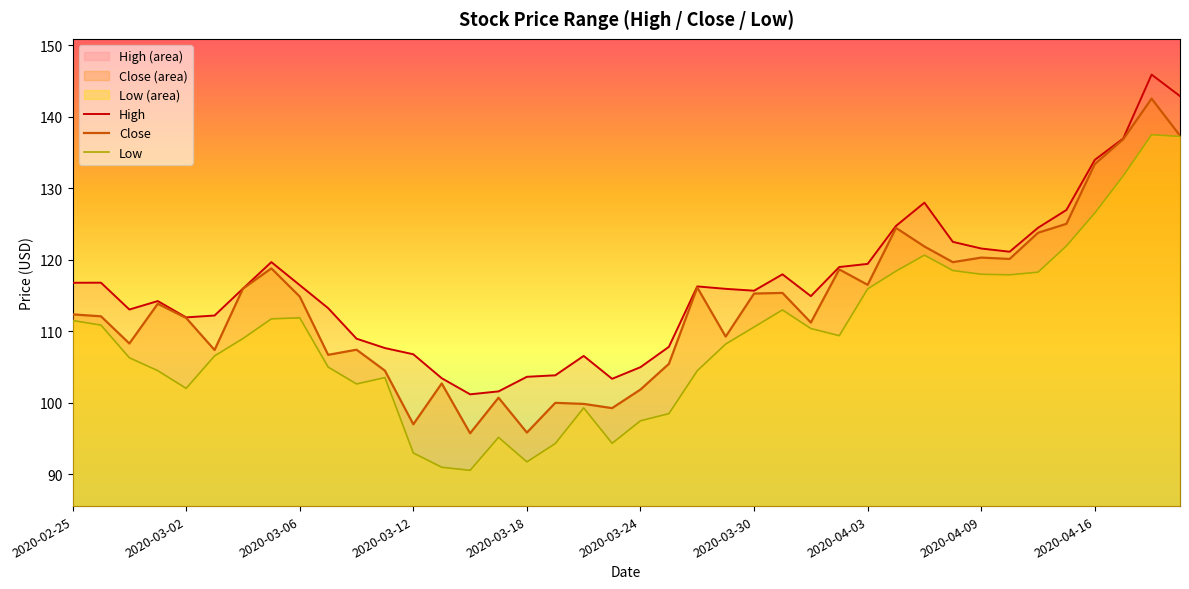

List the series in order of their peak value, highest first.

High, Close, Low